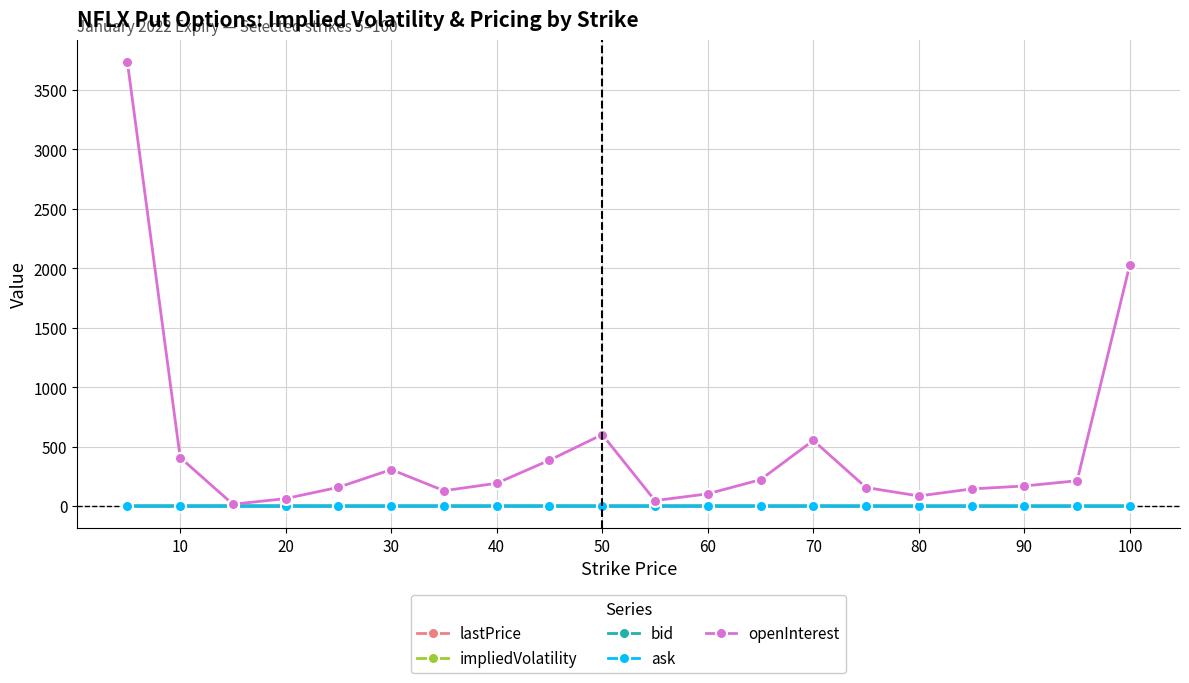

What is the minimum value for openInterest?

15.0